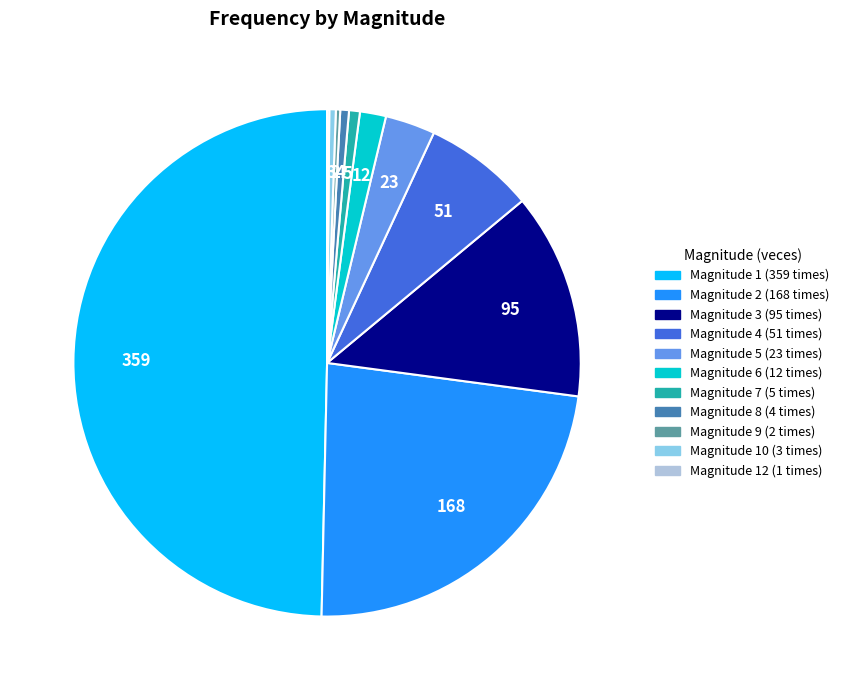

What is the largest slice in the pie chart?

1